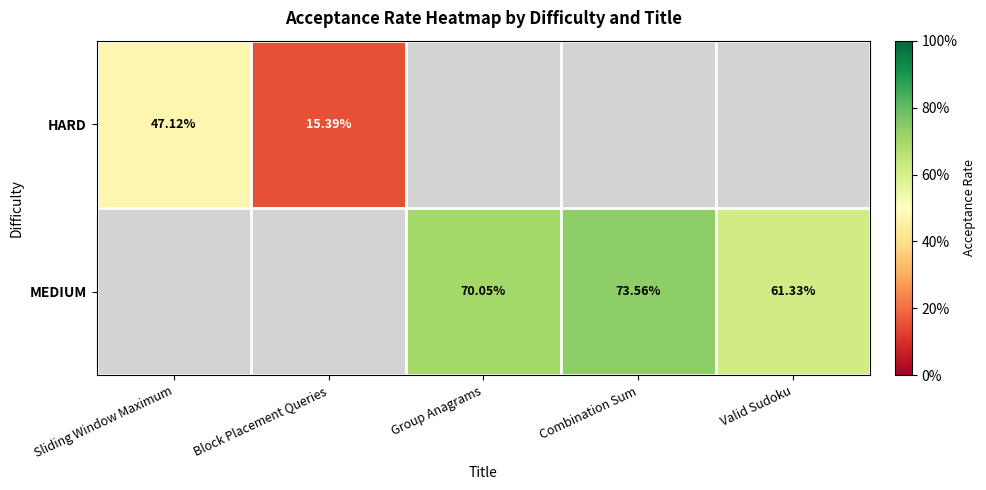

At which label does HARD reach its minimum?

Block Placement Queries